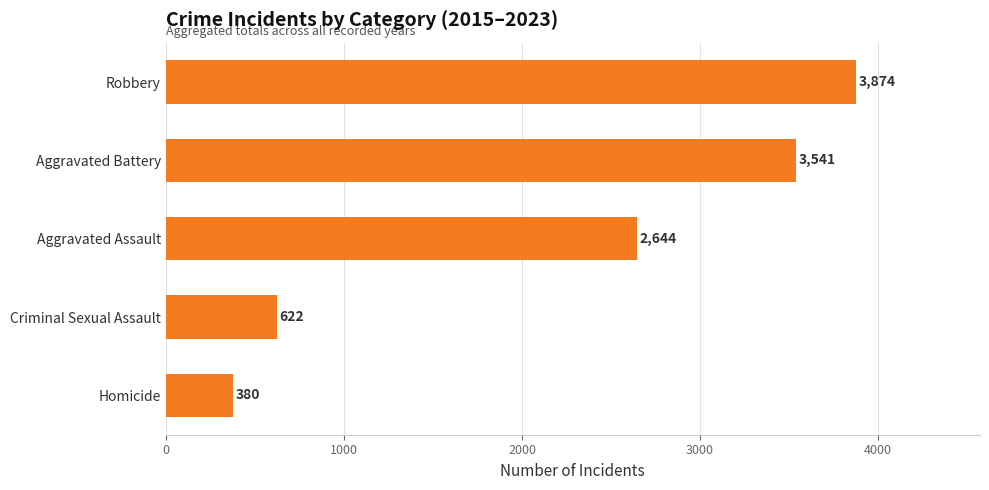

Approximately how many times larger is the value at Aggravated Assault compared to Criminal Sexual Assault?

4.3